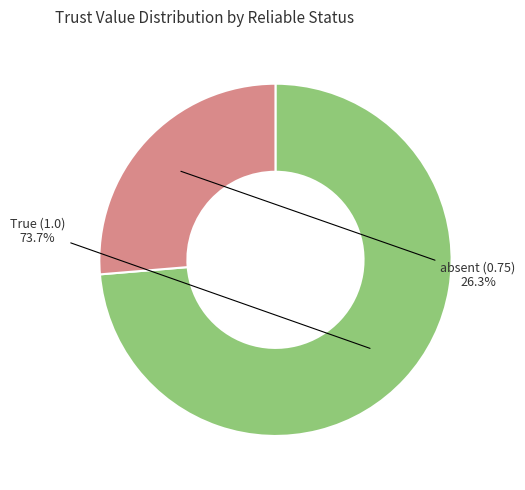

To the nearest percent, what percentage of the pie is absent?

26%